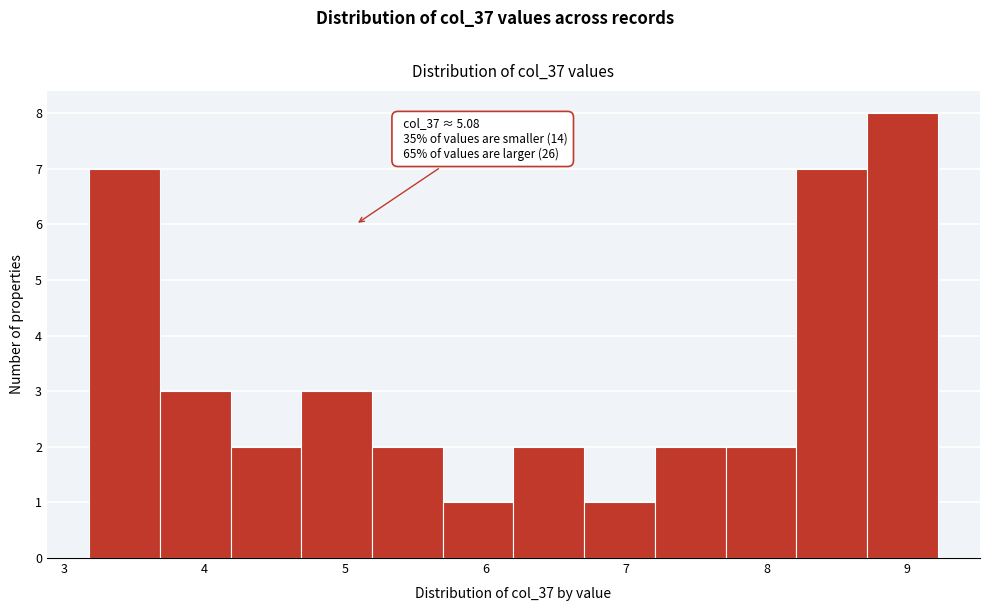

Which range on the x-axis has the tallest bar?

8.7 to 9.2